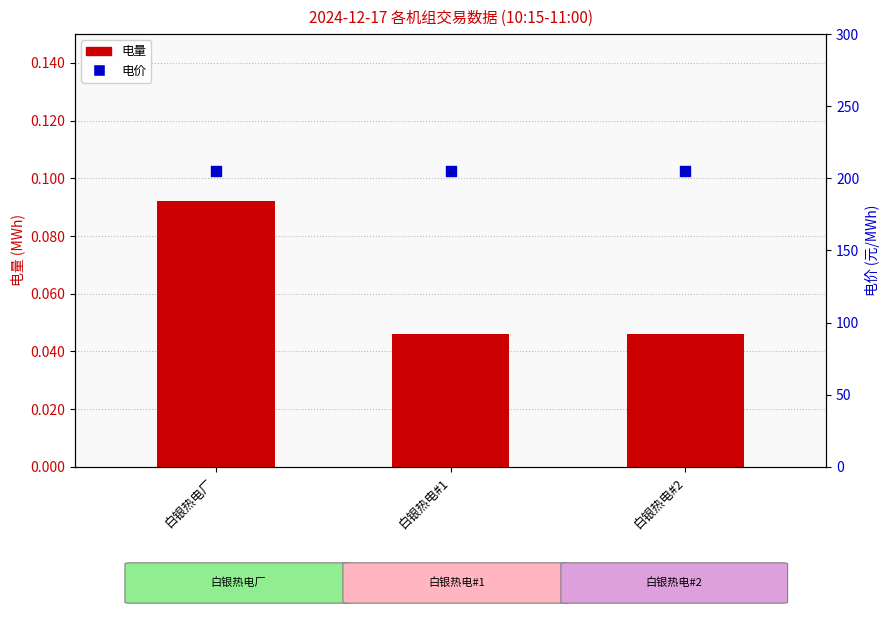

What is the total value across all series at 白银热电厂?

205.1